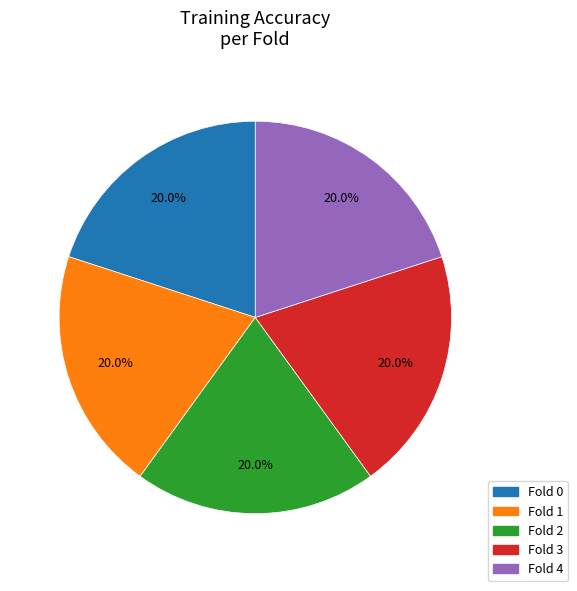

What percentage is the Fold 0 slice, to the nearest percent?

20%